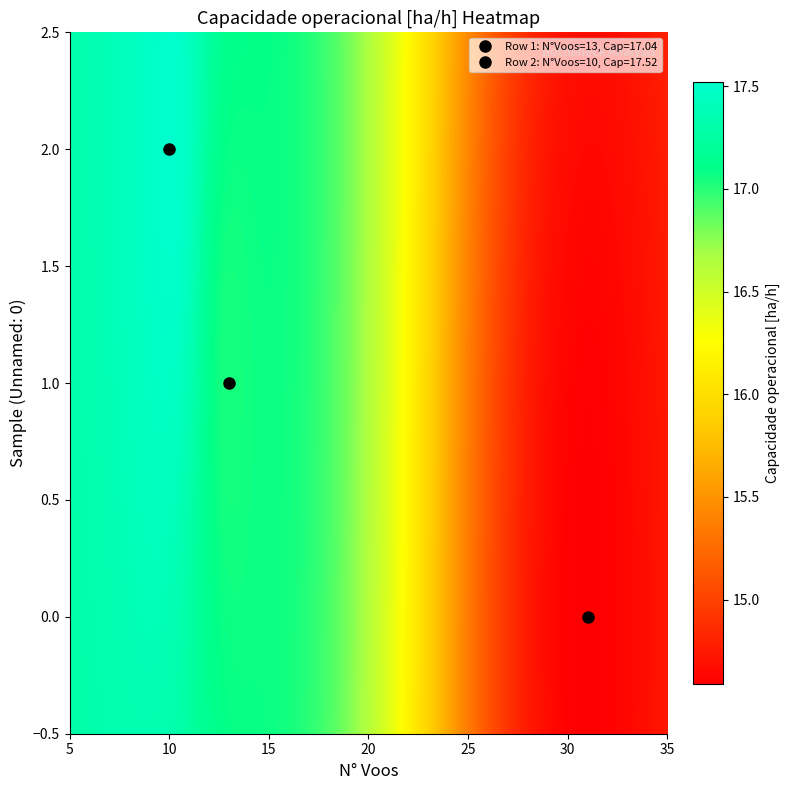

At which label does 2 reach its minimum?

N_Voos